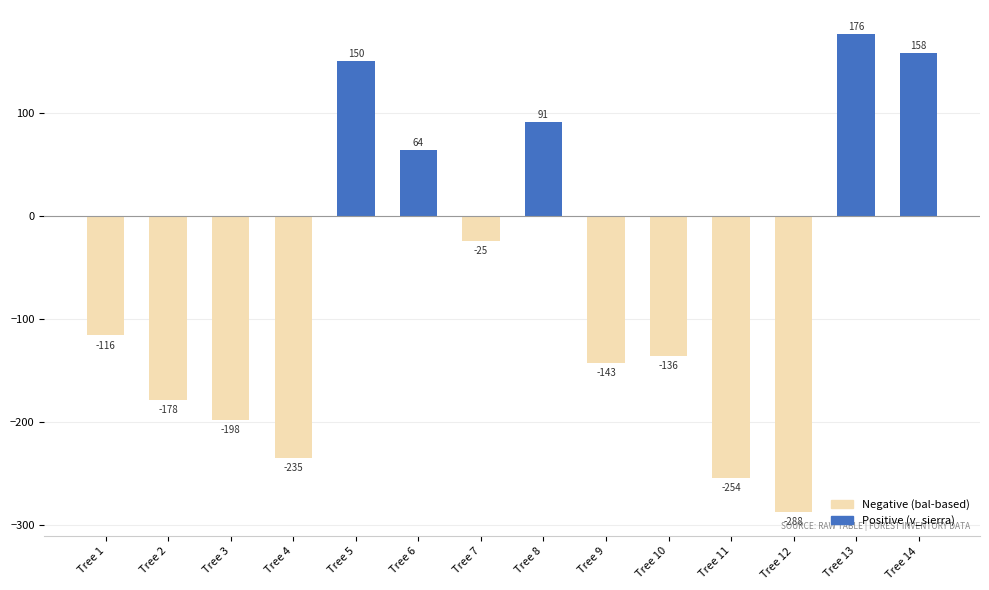

What is the value of the 6th bar from the left?

63.9